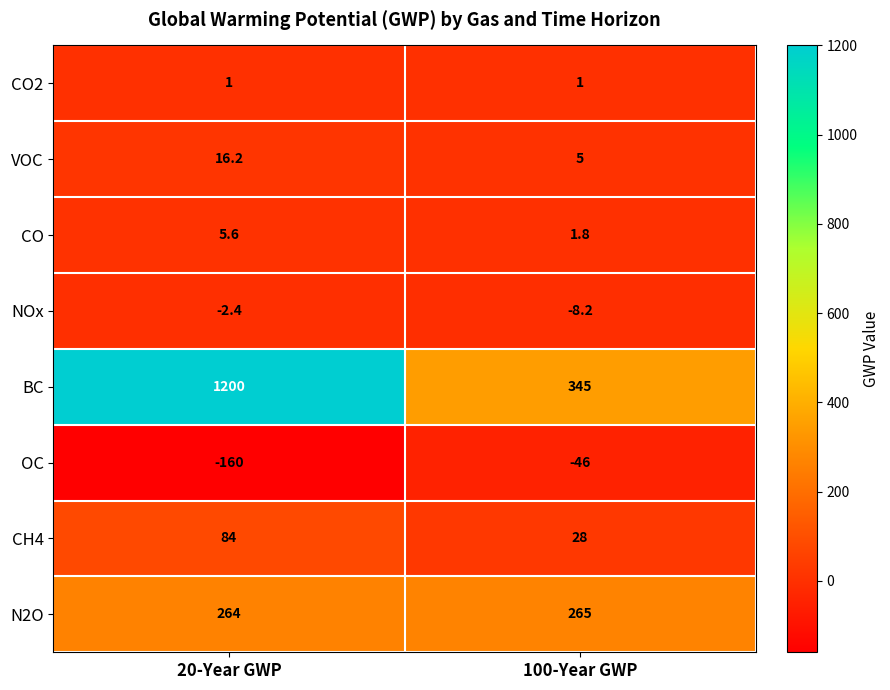

At 100-Year GWP, list the series in order from largest to smallest.

BC, N2O, CH4, VOC, CO, CO2, NOx, OC